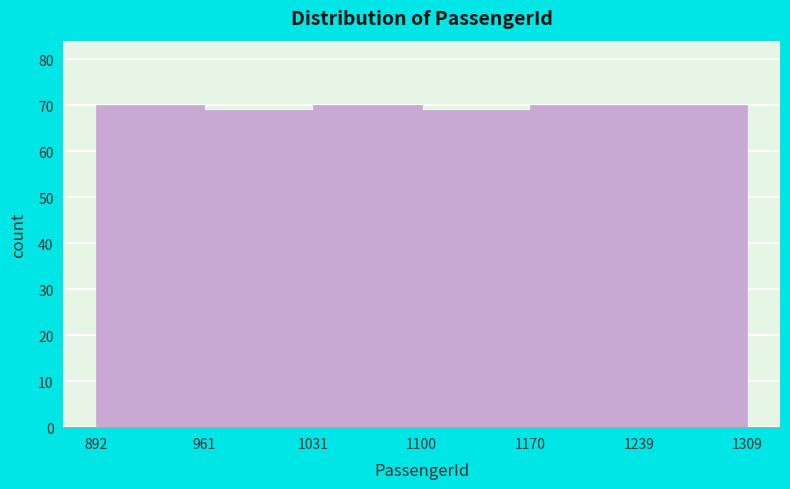

Reading left to right, transcribe this chart: for each bar, give the range it covers on the x-axis and its height. The values are not printed on the chart, so give them approximately, as read against the axis.

892 to 961: 70
961 to 1031: 69
1031 to 1100: 70
1100 to 1170: 69
1170 to 1239: 70
1239 to 1309: 70